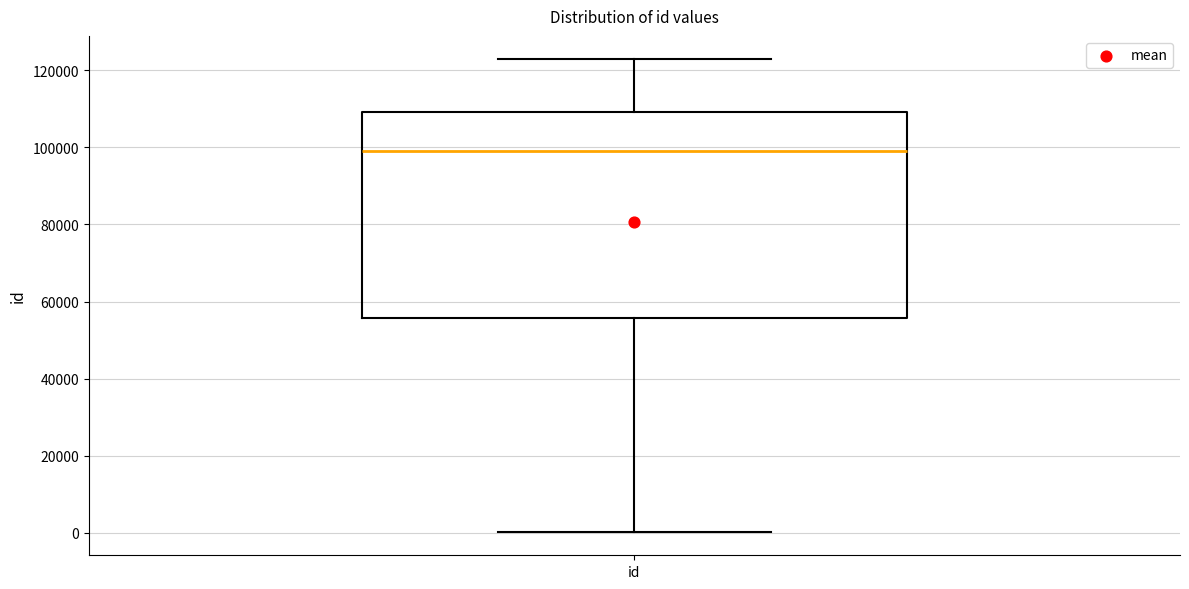

Transcribe this box plot: give where the median line is, the range the box spans, and where the two whiskers end, as read against the y-axis. The values are not printed on the chart, so give them approximately, as read against the axis.

median 98000, box 56000 to 110000, whiskers 0 to 122000